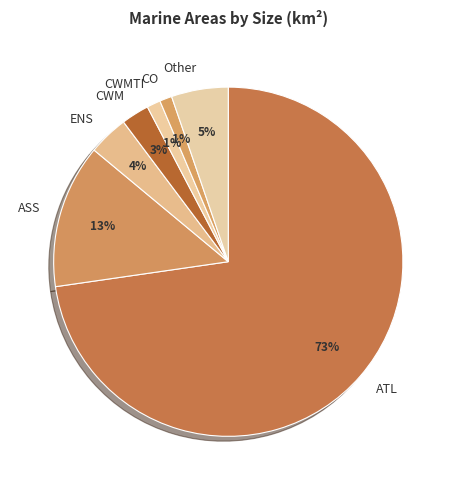

Is it true that ASS is 13% of the pie?

True